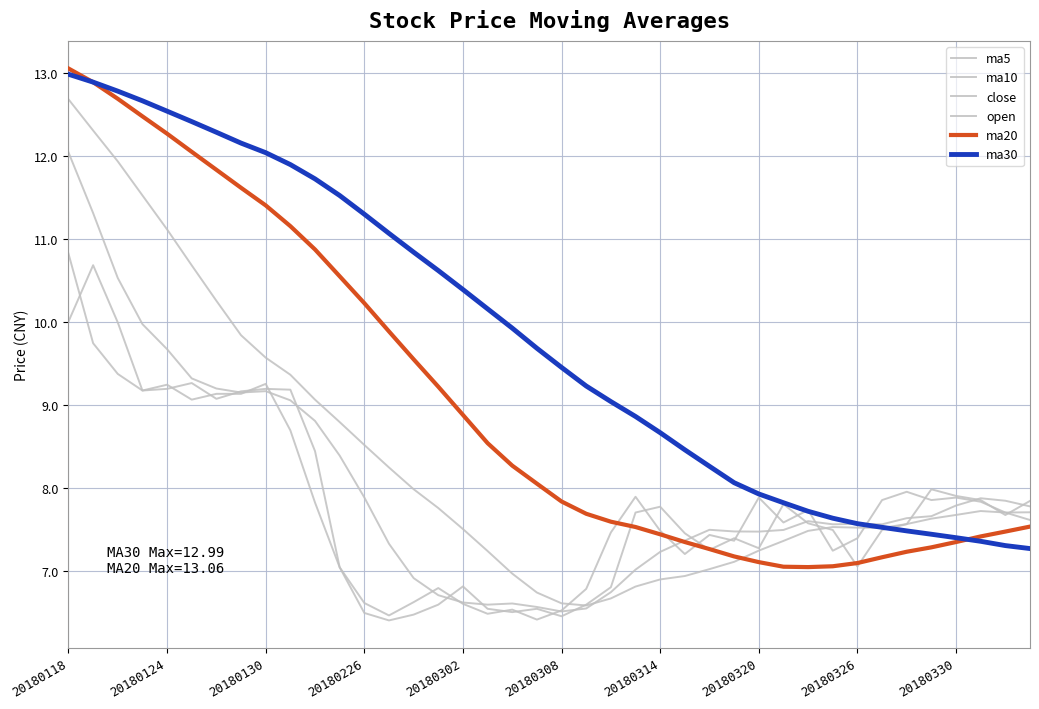

How many lines are shown in the chart?

6